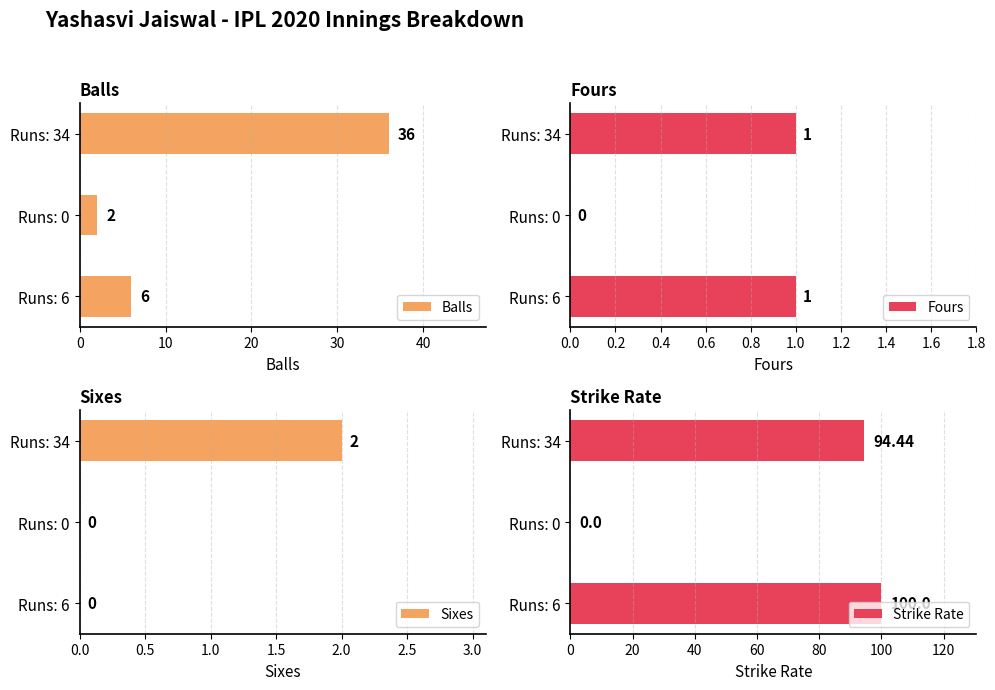

How many values in the Balls series are below 6?

1